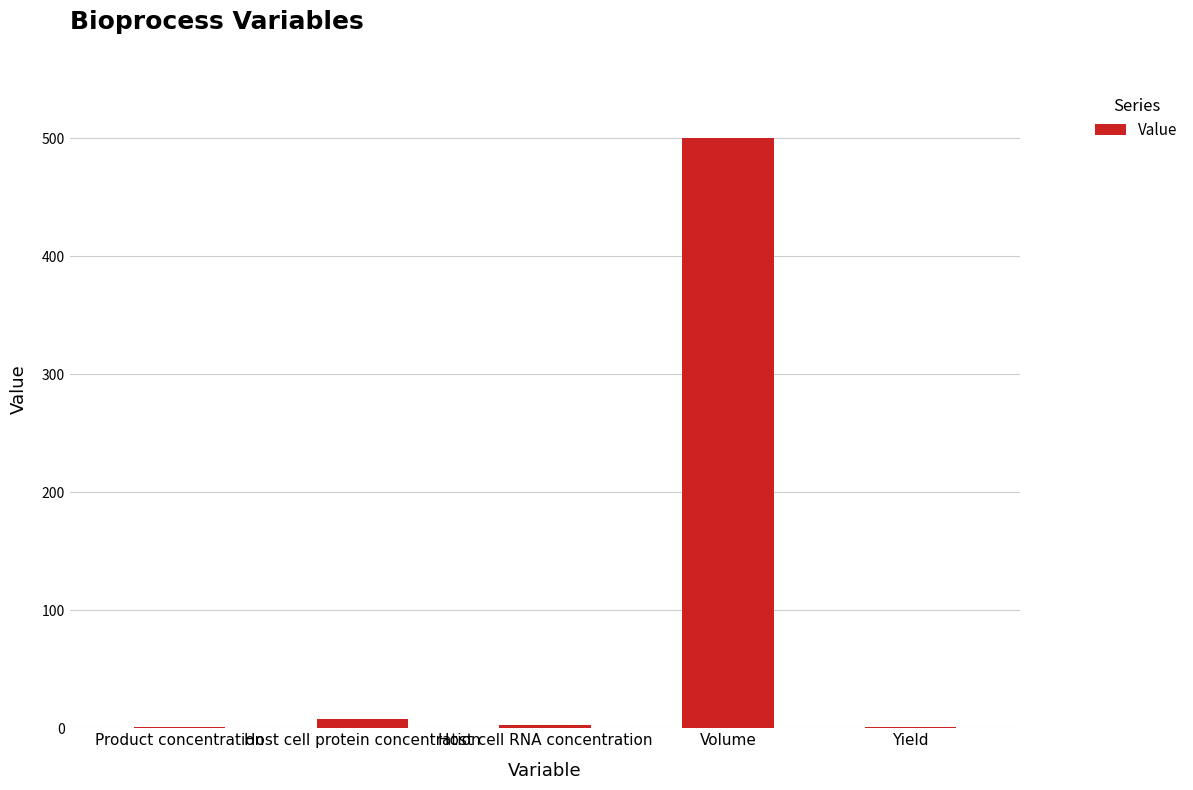

Which has a higher value, Host cell RNA concentration or Volume?

Volume